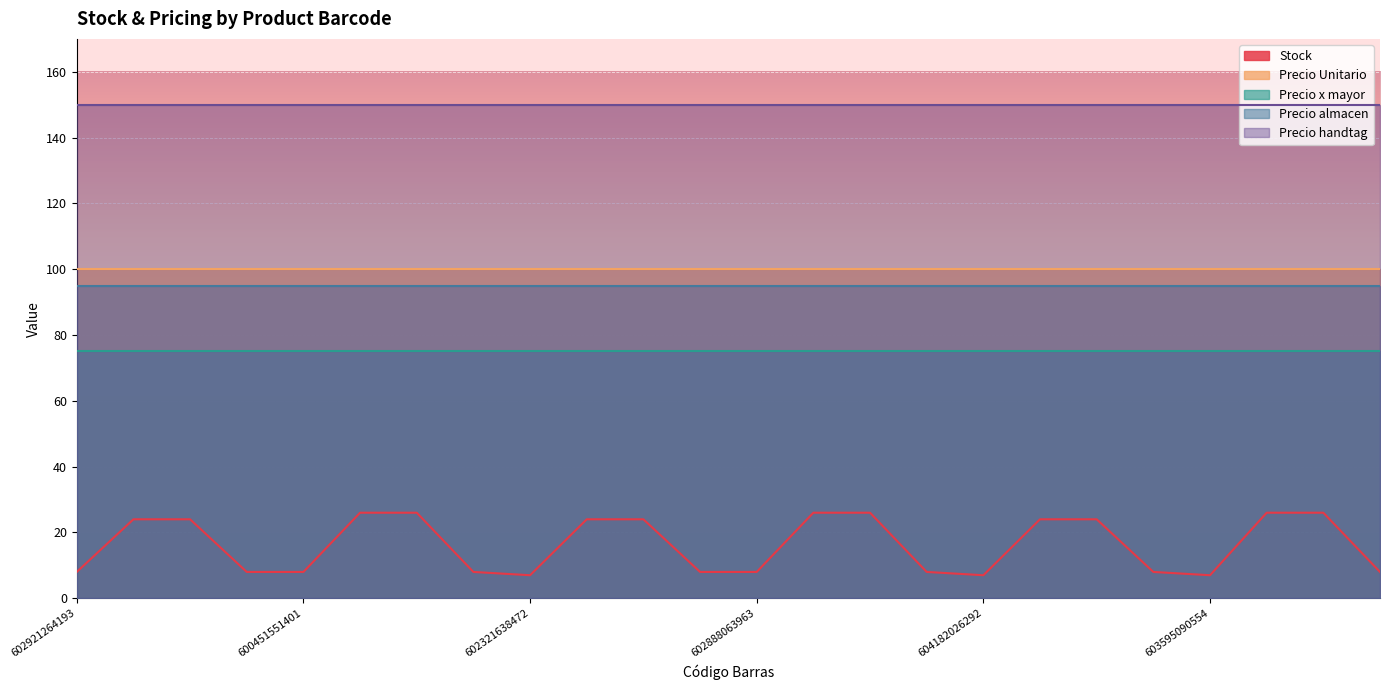

How many categories are shown in the chart?

24